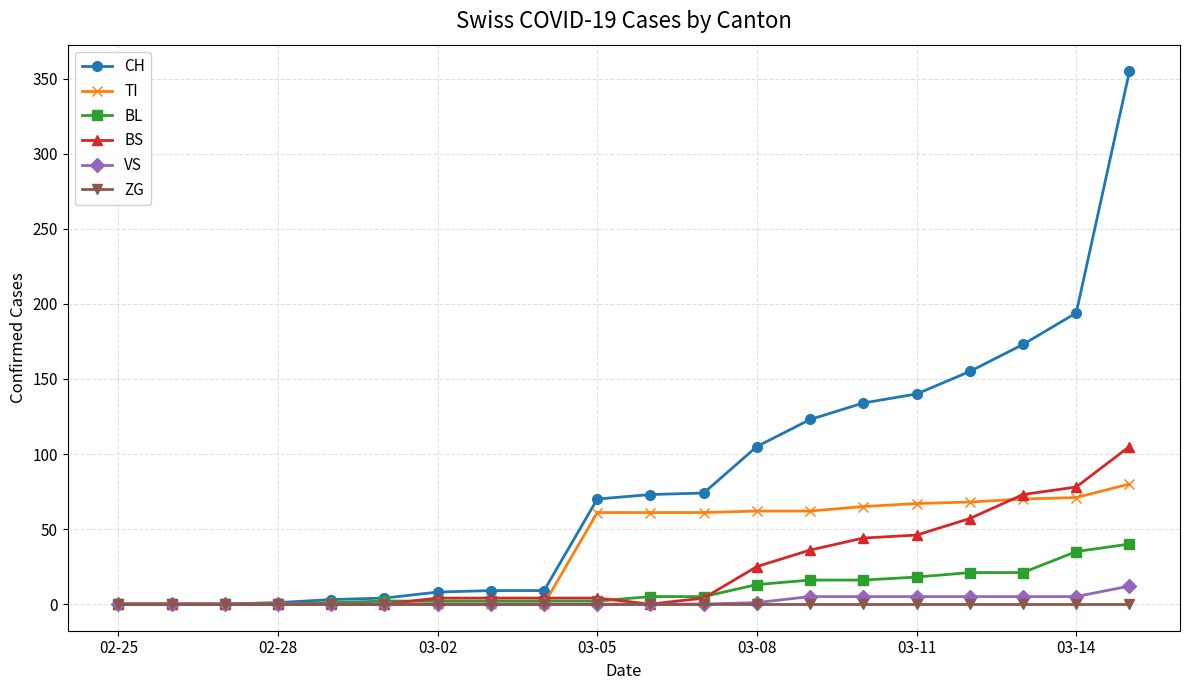

What is the greatest value displayed?

355